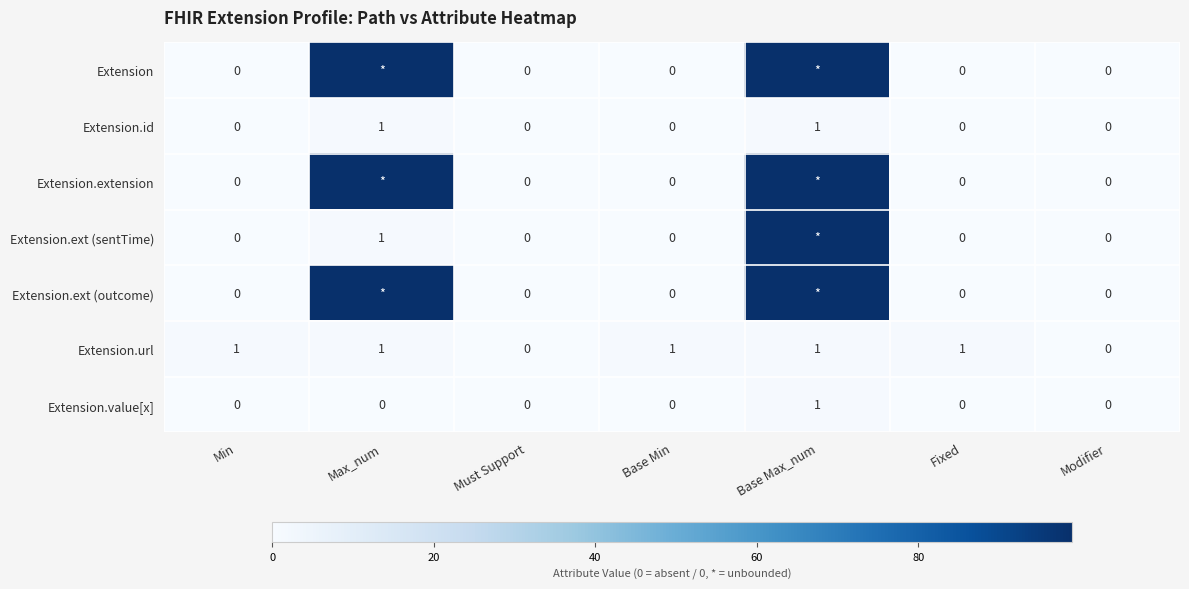

True or false: Extension.id has a value of 0 at Fixed.

True